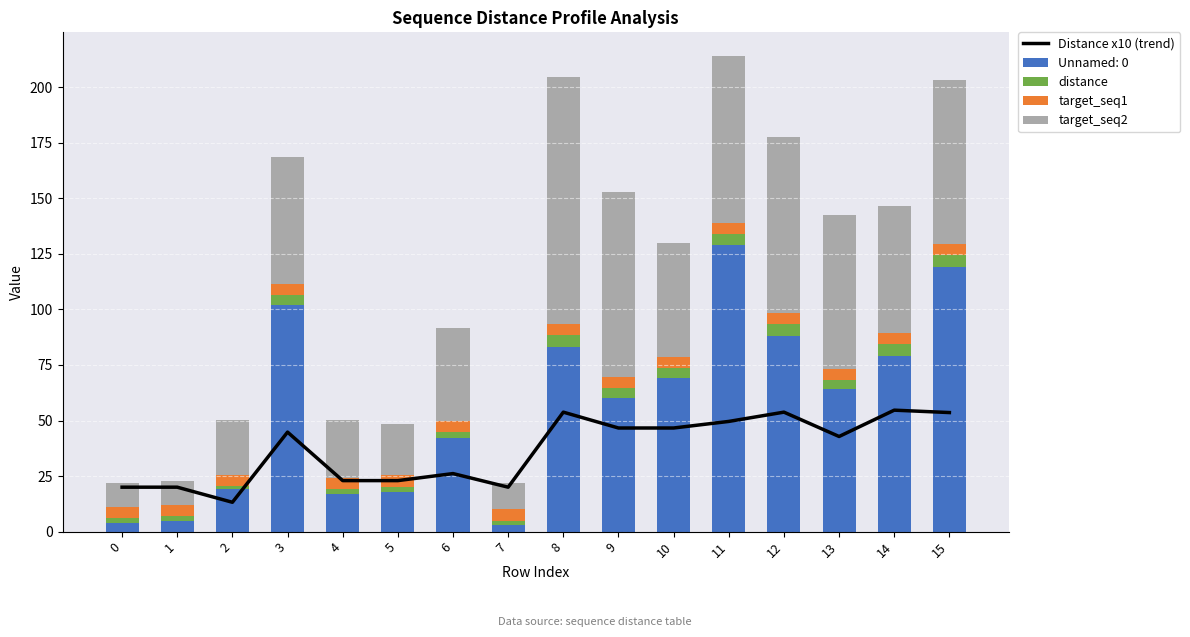

At how many categories does at least one series exceed 6?

16